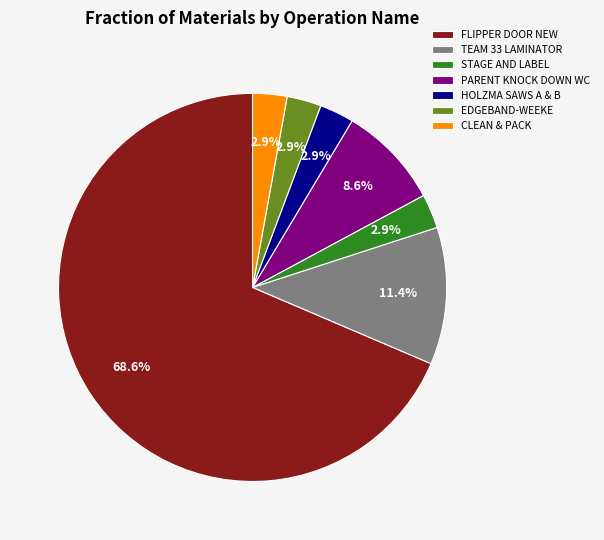

Is there any slice that represents more than half of the pie?

Yes